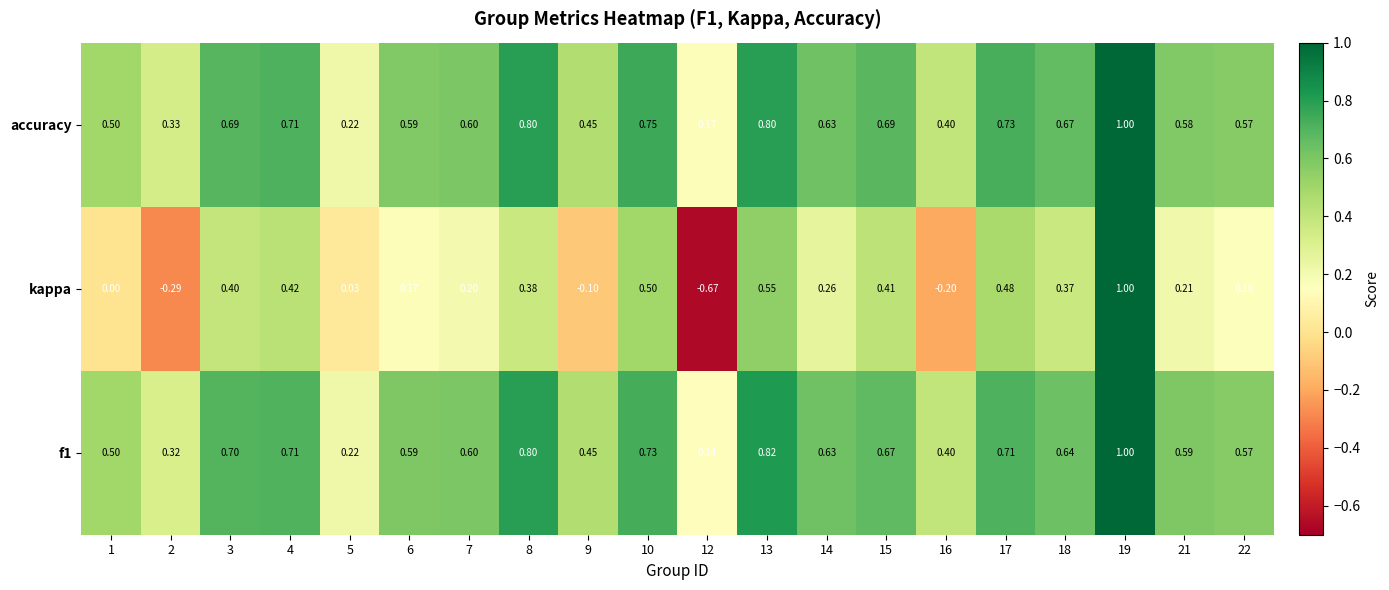

Which series has the widest spread of values?

kappa